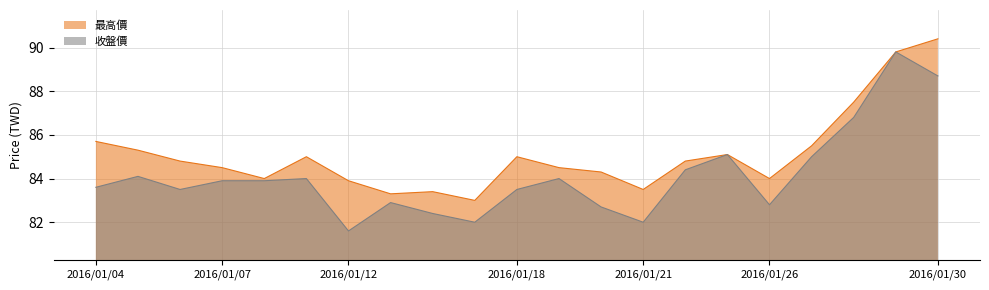

At 2016/01/29, list the series in order from smallest to largest.

最高價, 收盤價